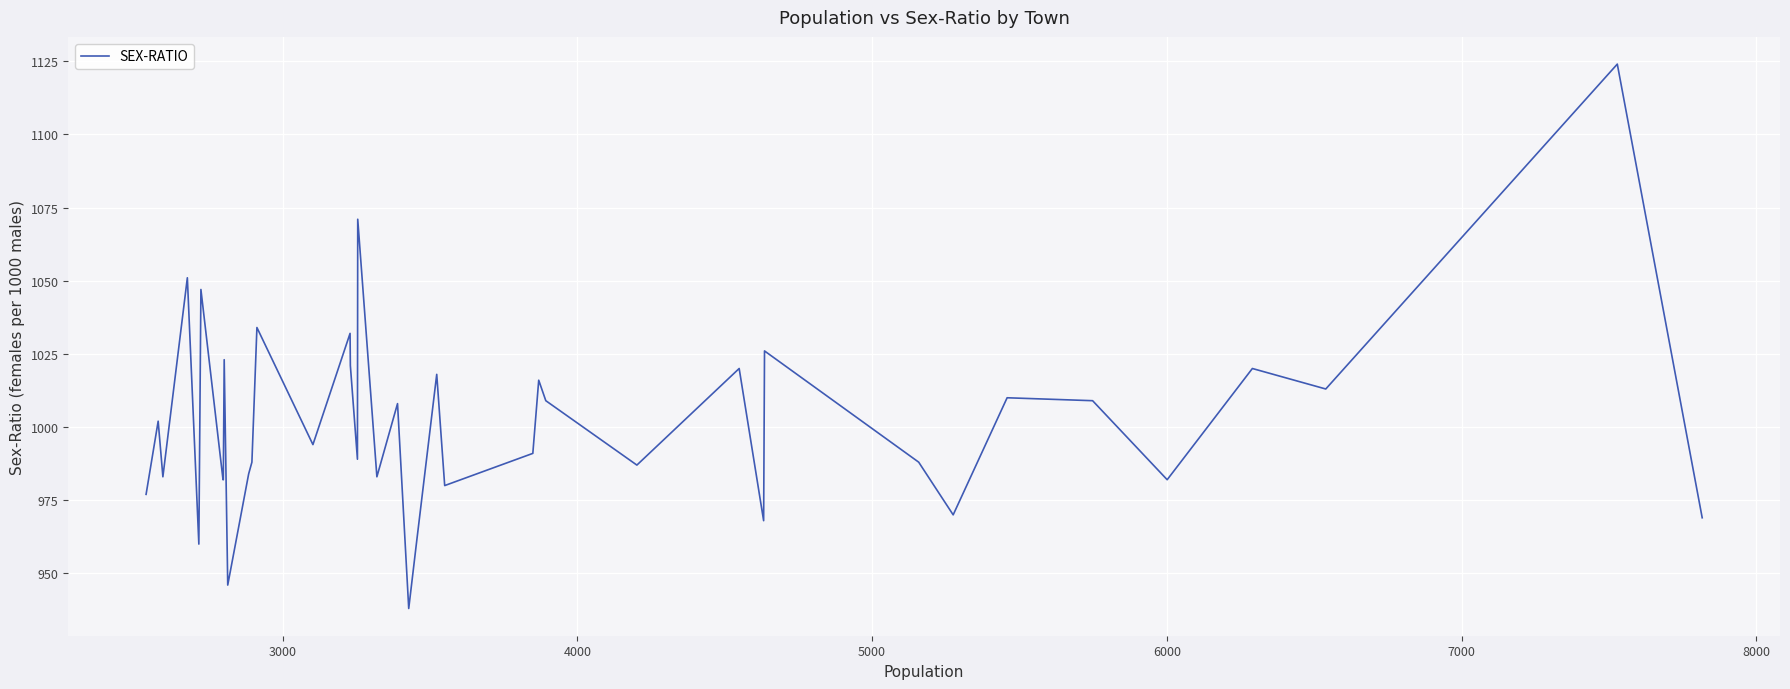

Reading right to left, transcribe all the data shown in this chart.

969	1124	1013	1020	982	1009	1010	970	988	1026	968	1020	987	1009	1016	991	980	1018	961	938	1008	983	1071	989	1021	1032	994	1034	988	984	946	1023	982	982	1047	960	1051	983	1002	977